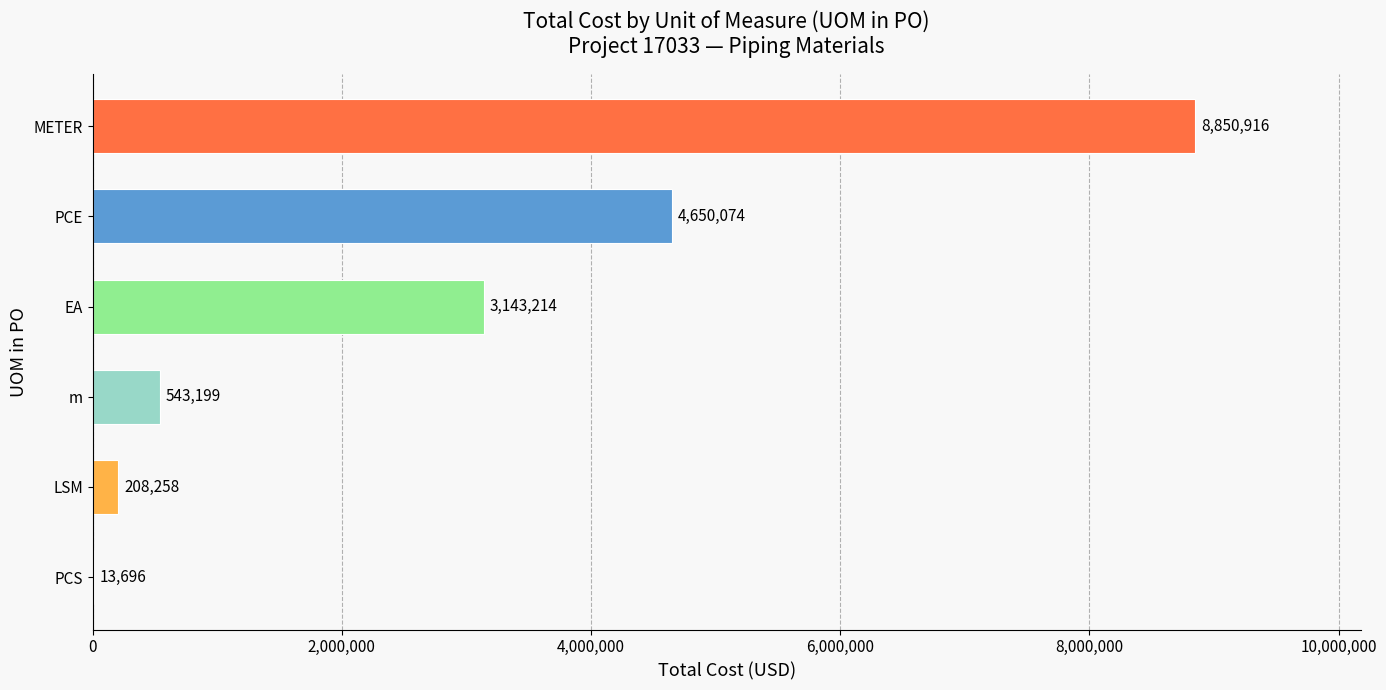

Between EA and METER, which is larger?

METER